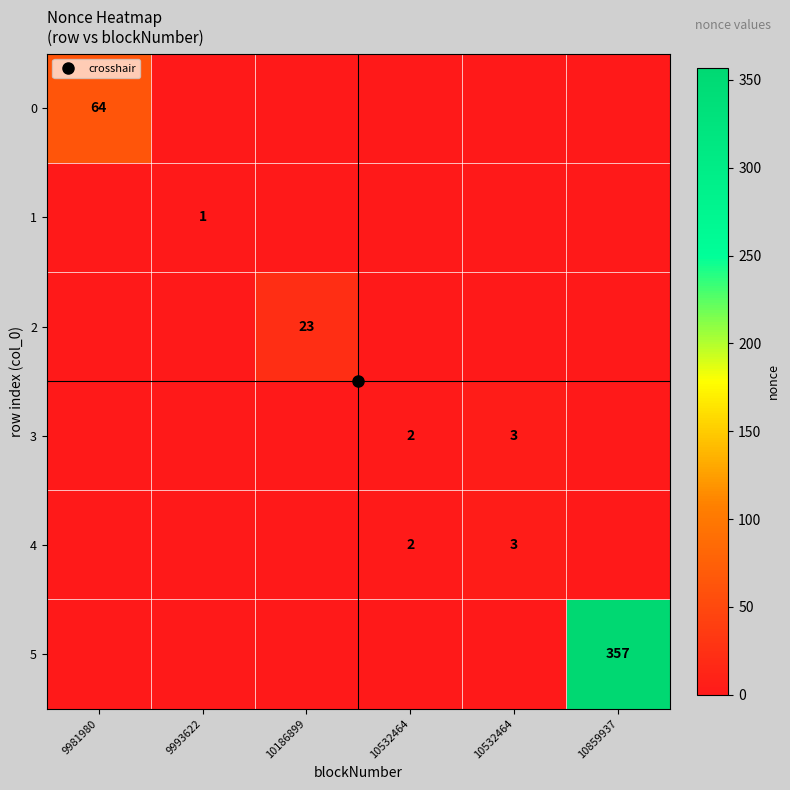

The 4 series shows -2 at 9993622. True or false?

False